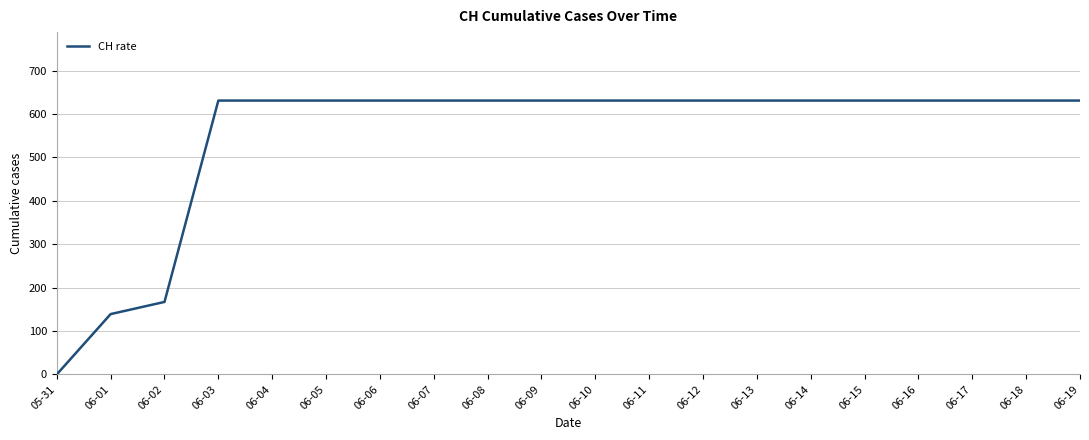

Which label corresponds to the smallest value in the chart?

05-31